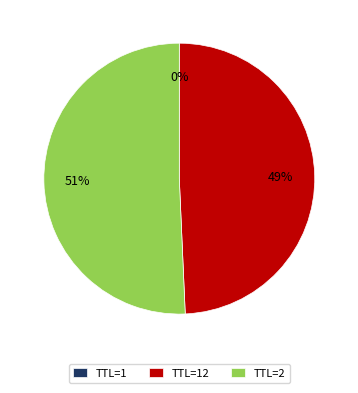

Is there any slice that represents more than half of the pie?

Yes